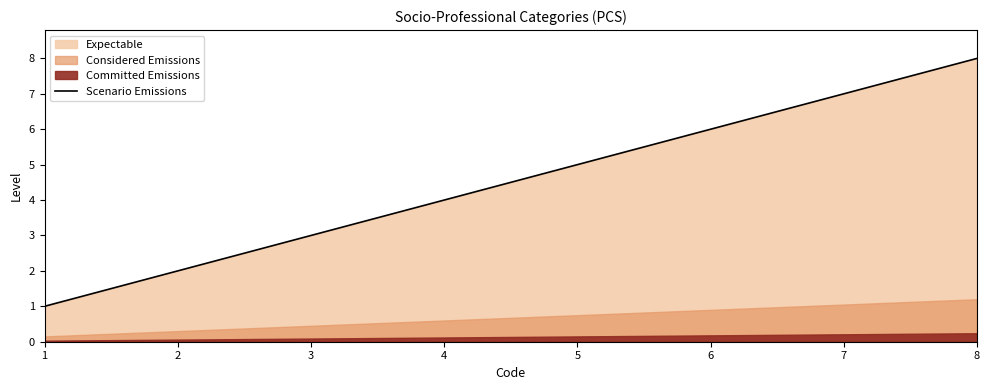

At which label is the value closest to 4?

4